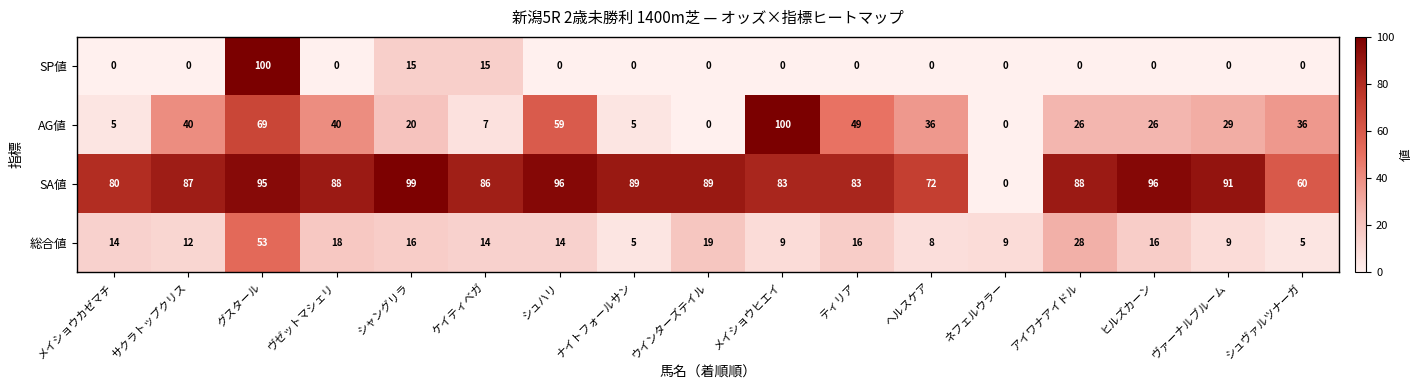

What is the spread (max minus min) of values at メイショウカゼマチ?

80